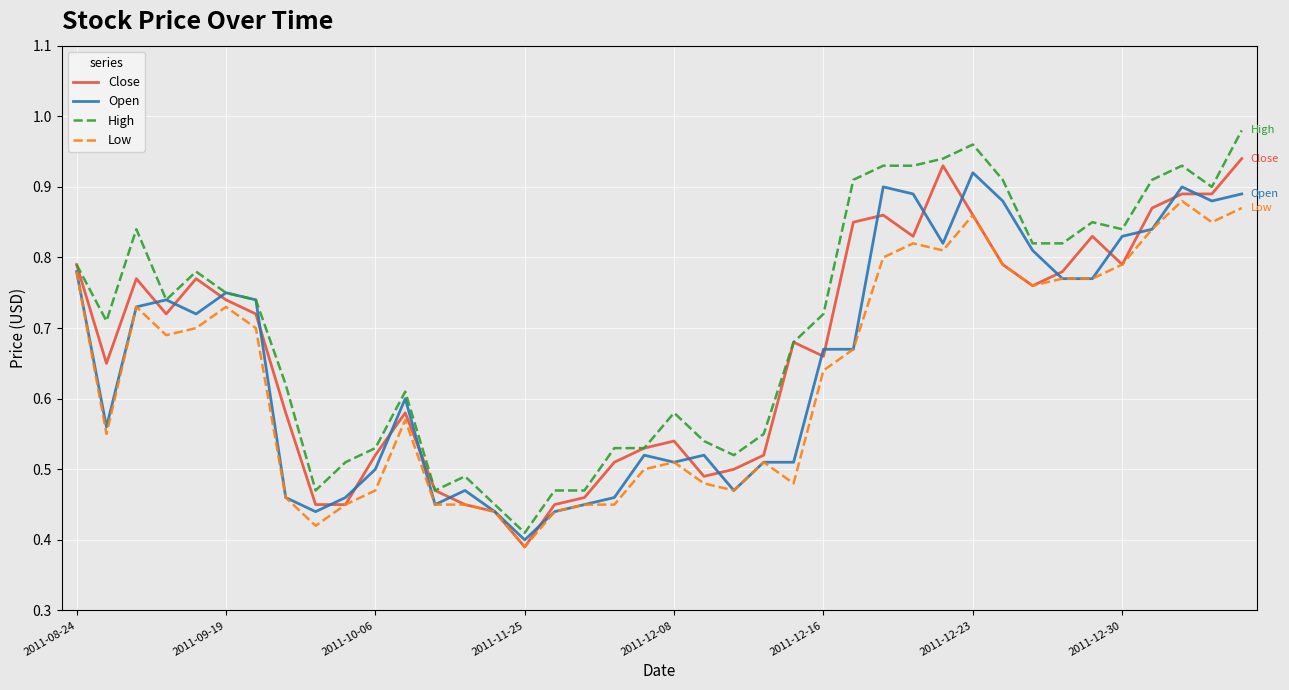

List the series in order of their overall mean, highest first.

High, Close, Open, Low